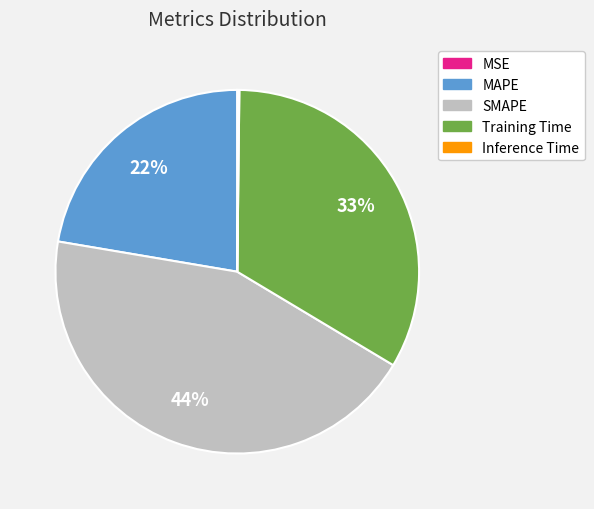

Is there any slice that represents more than half of the pie?

No